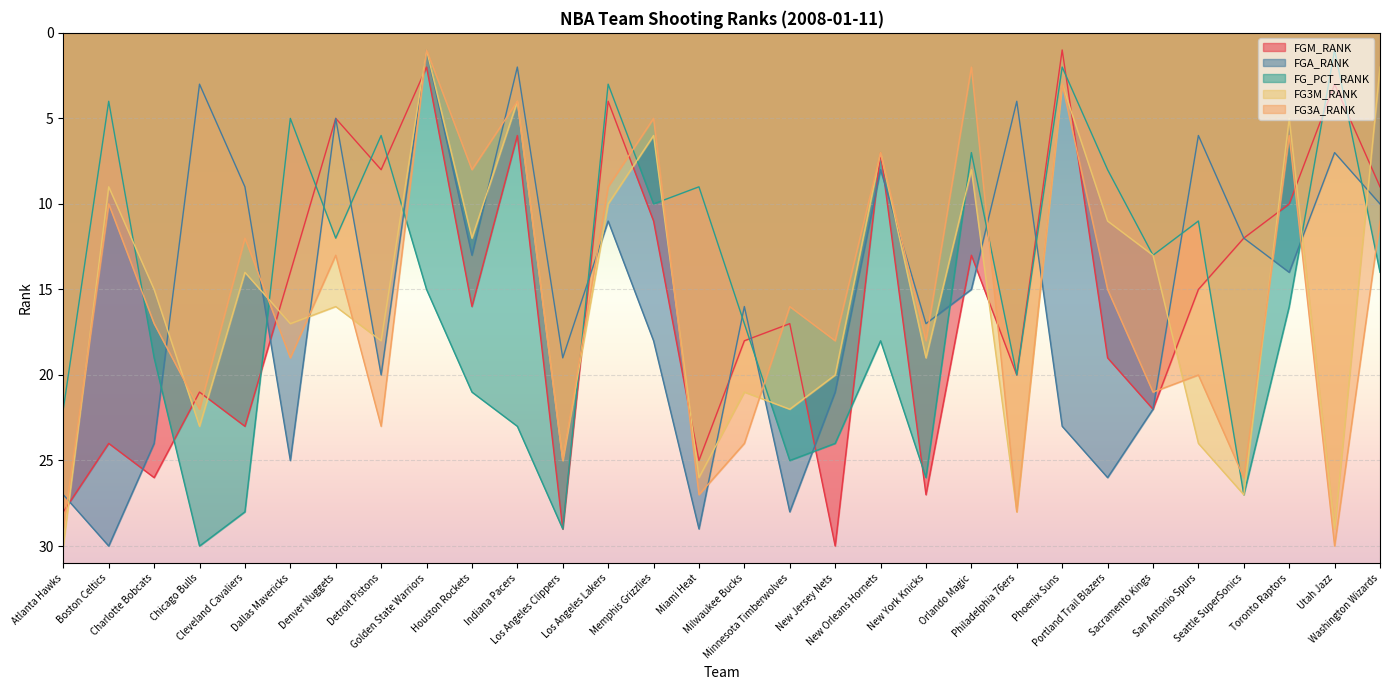

What is the label of the 10th point from the left?

Houston Rockets